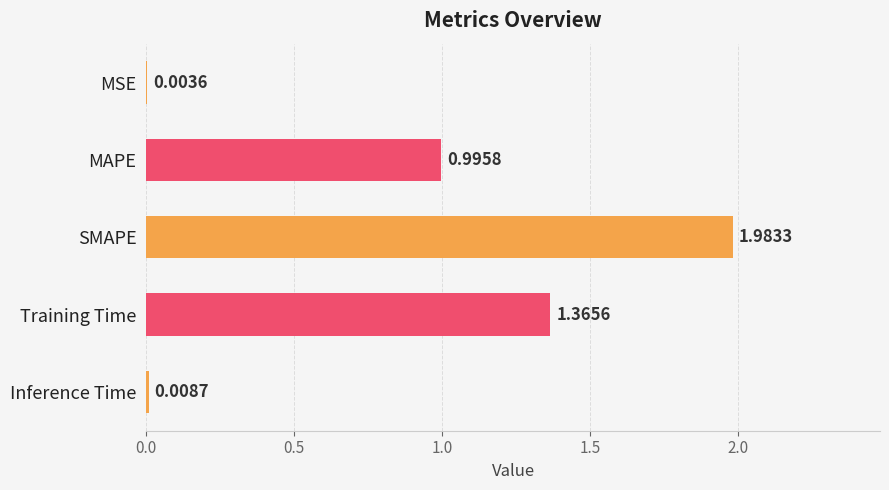

Which category has the highest value across all series?

SMAPE